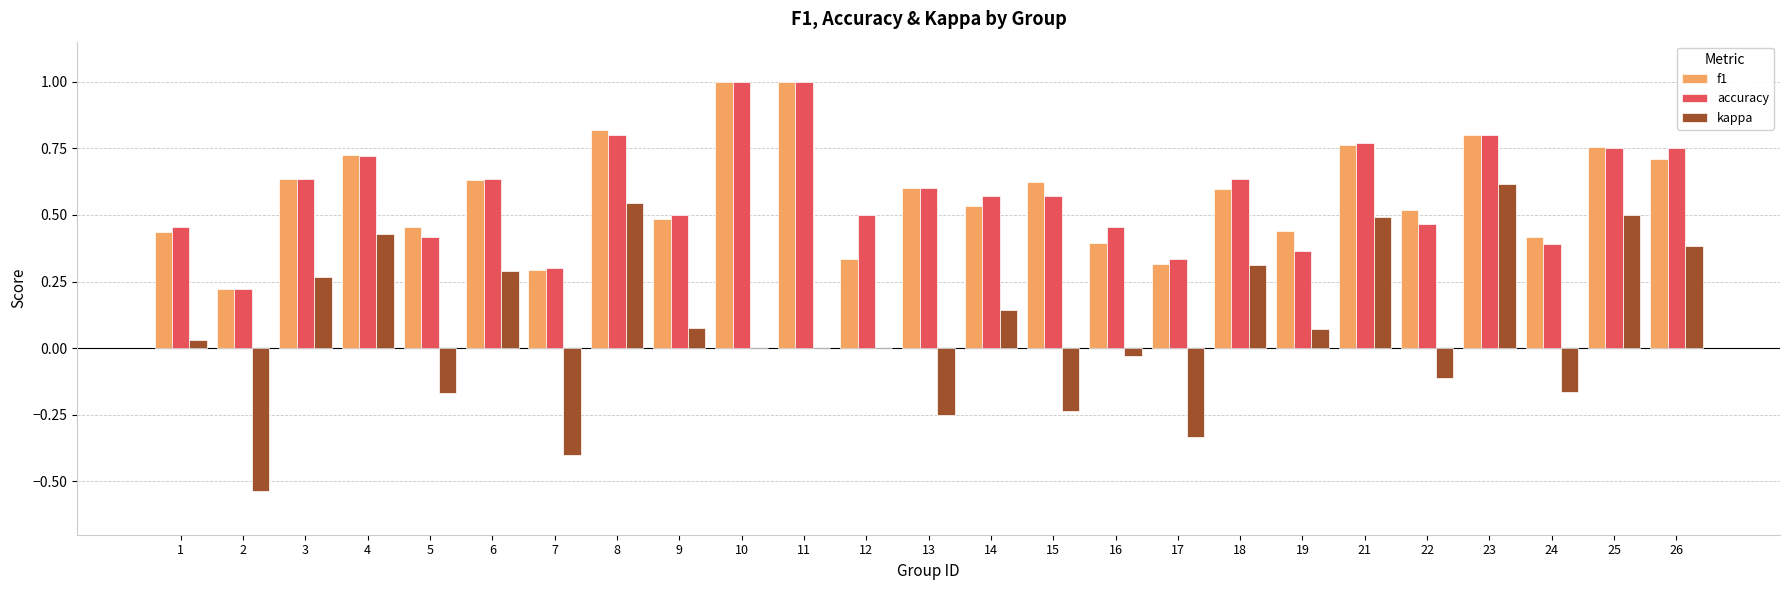

Is the value of accuracy at 4 greater than the value of f1 at 2?

Yes